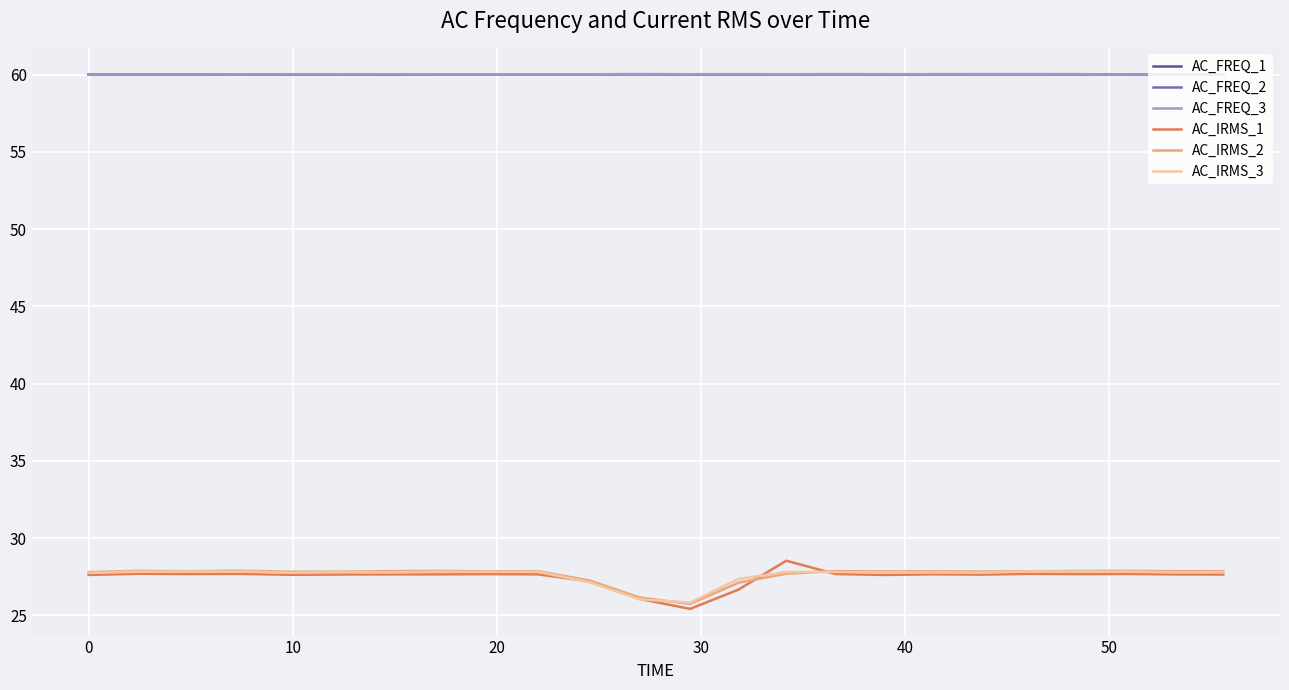

What are all the series names shown in the legend?

AC_FREQ_1, AC_FREQ_2, AC_FREQ_3, AC_IRMS_1, AC_IRMS_2, AC_IRMS_3